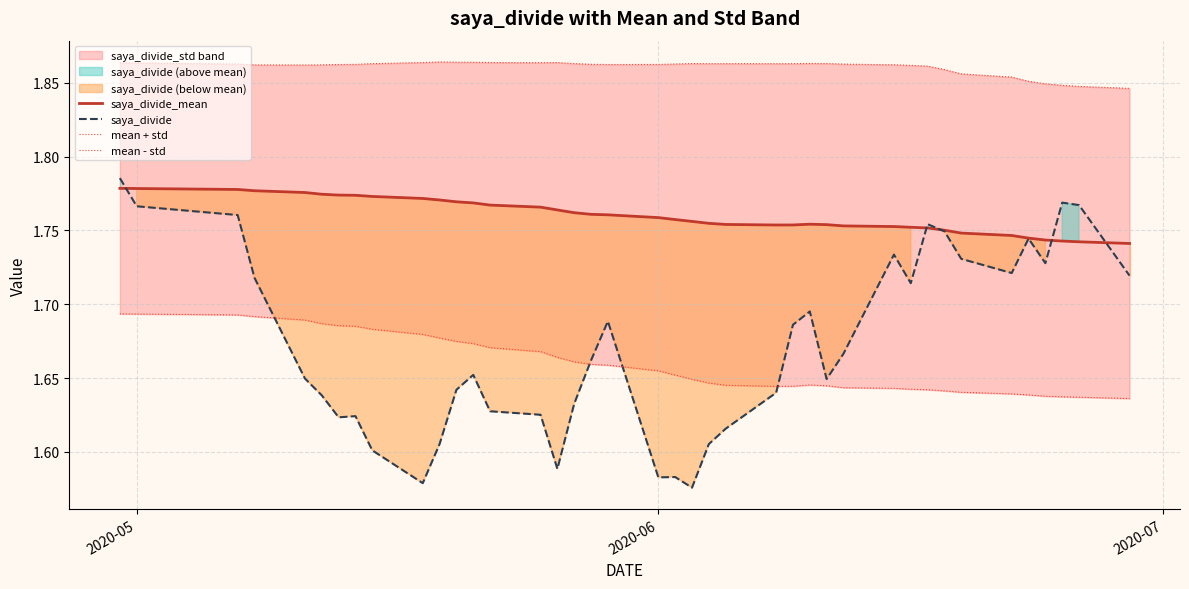

What is the difference between the maximum and minimum values in the saya_divide series?

0.2